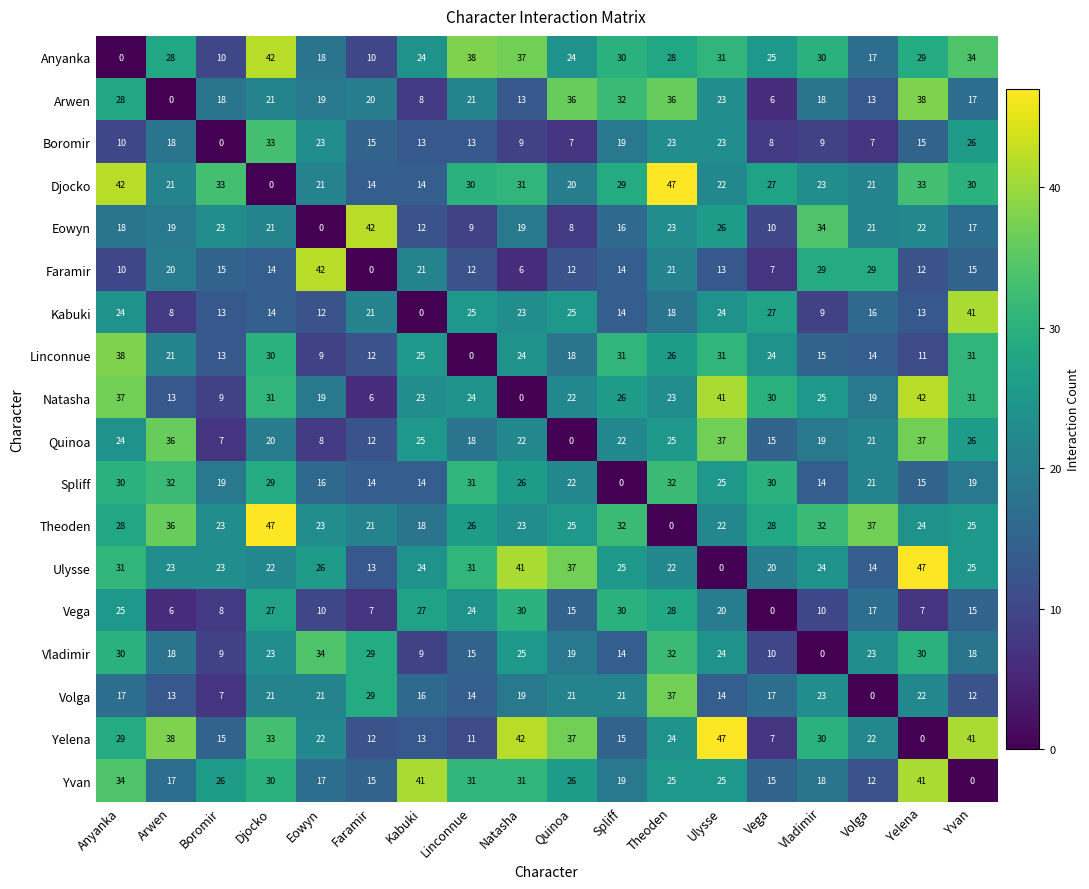

What is the greatest value displayed?

47